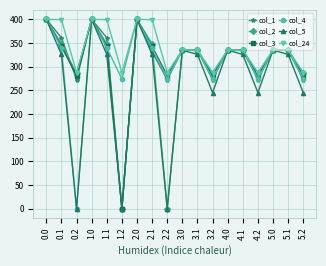

Where is the first local minimum for col_5?

0.2